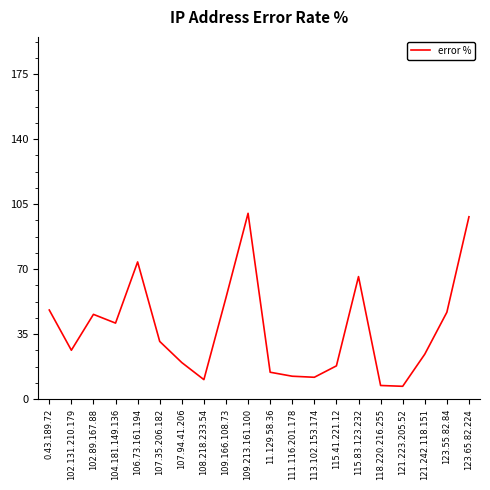

Between 113.102.153.174 and 118.220.216.255, which is larger?

113.102.153.174